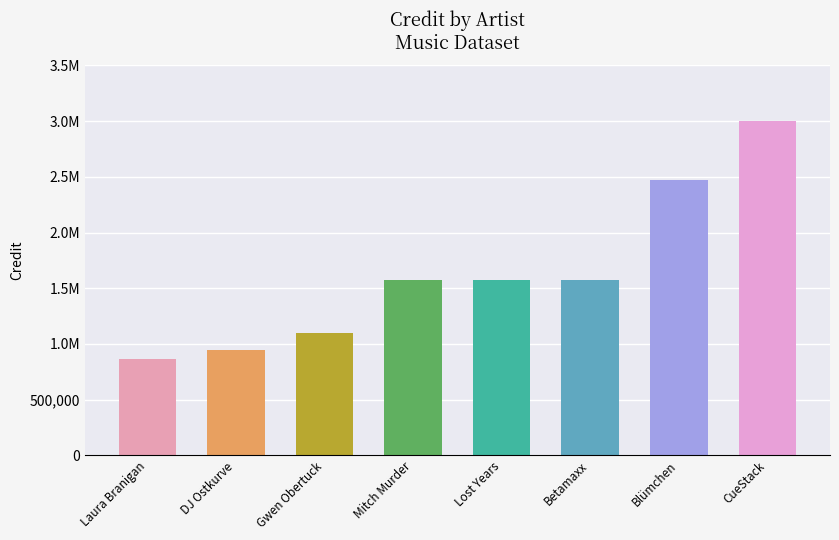

Reading left to right, list all the values displayed in this chart.

863013	948042	1101360	1573771	1573771	1573771	2475369	3002115